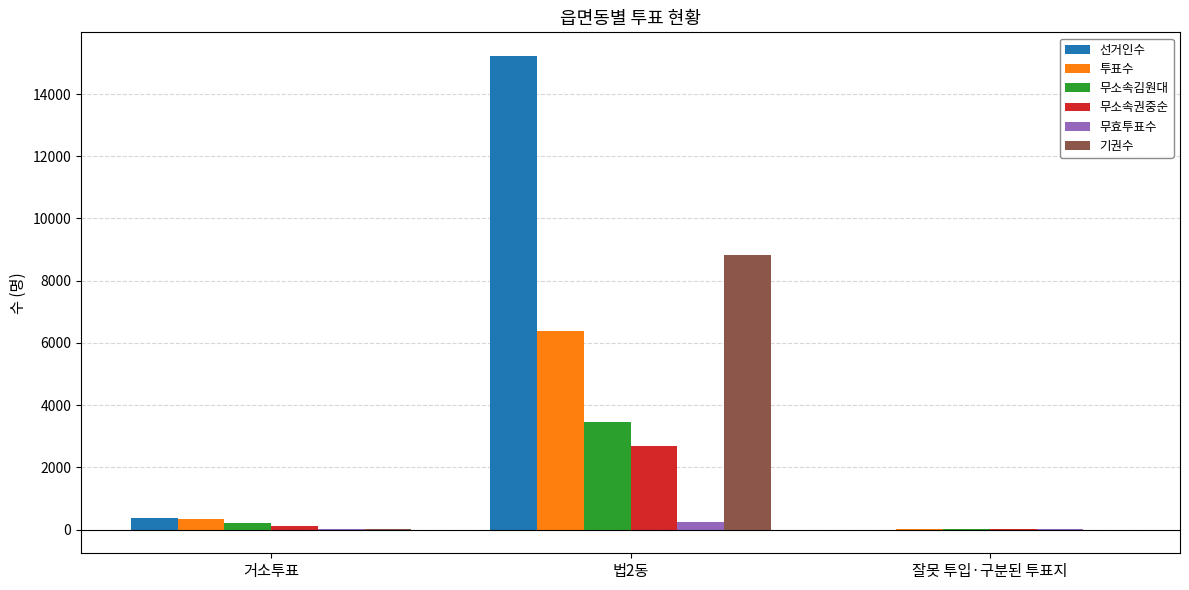

Which series changed the most between 법2동 and 잘못 투입·구분된 투표지?

선거인수